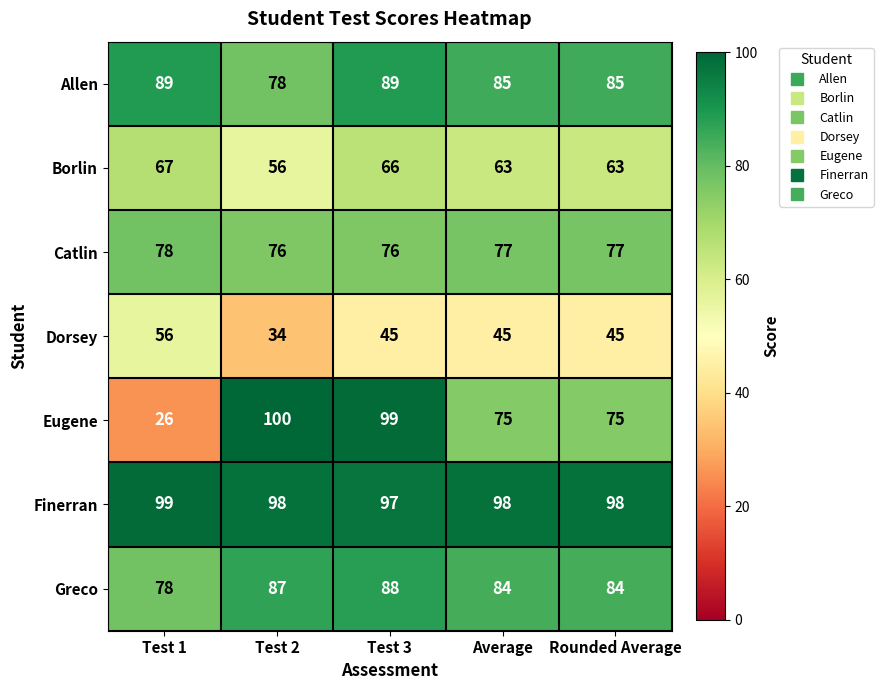

Where does the Eugene series first go above 75?

Test 2